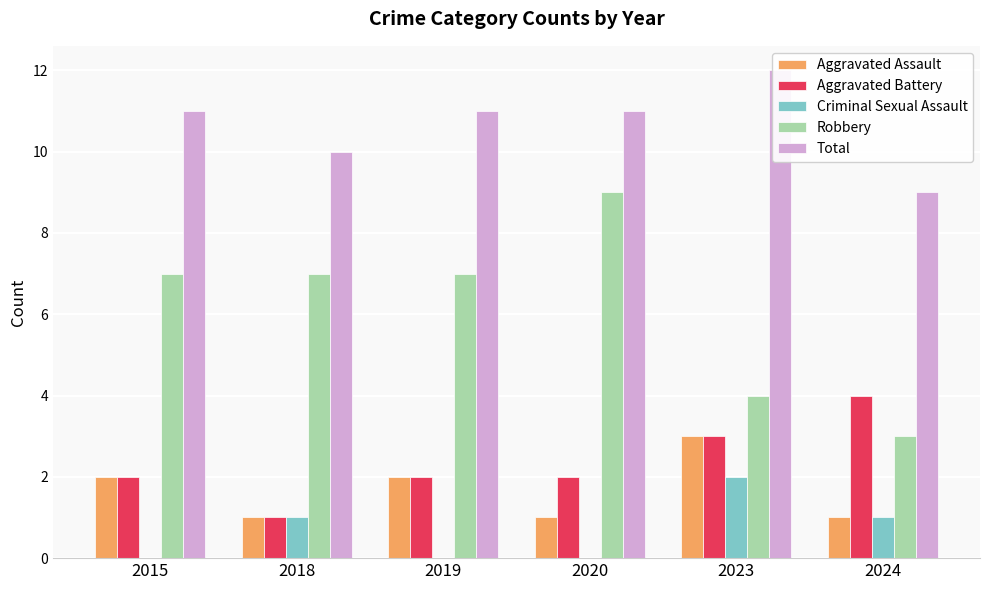

The Criminal Sexual Assault series shows 1 at 2018. True or false?

True